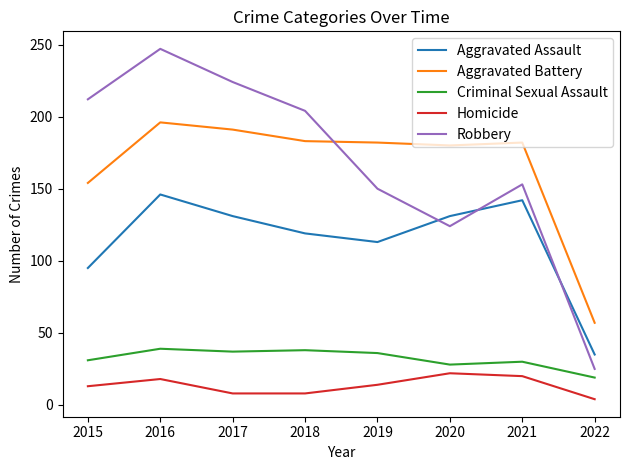

What is the approximate value of Aggravated Assault at 2019?

113